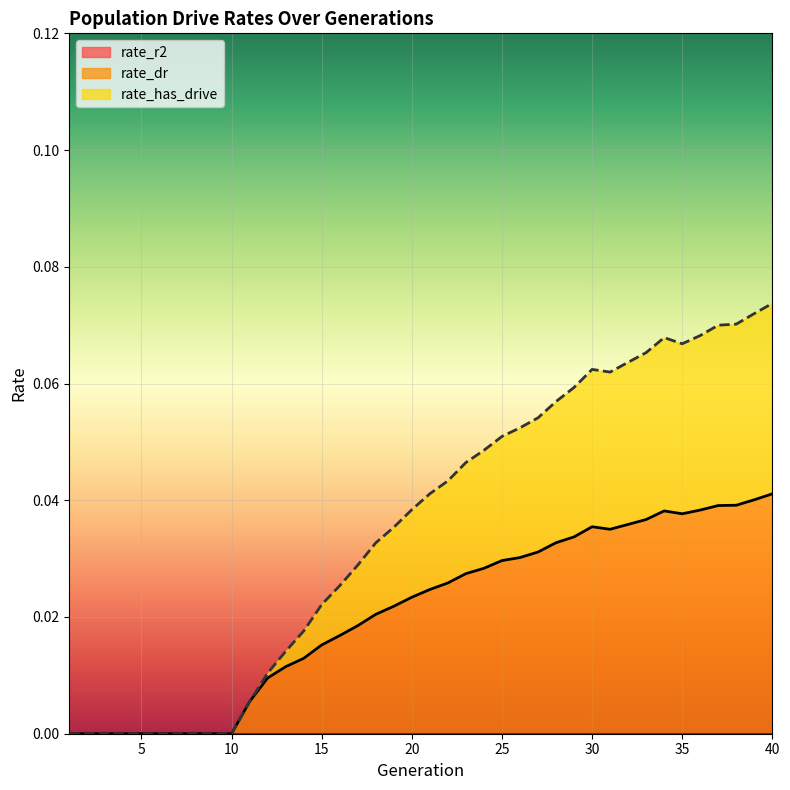

True or false: rate_has_drive and rate_dr intersect in this chart.

False